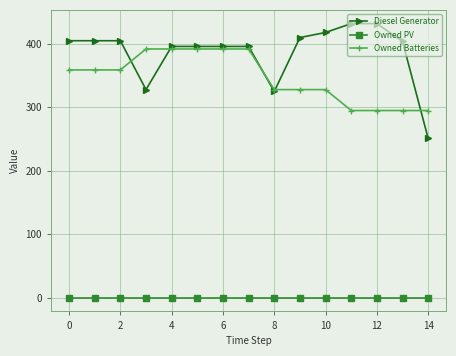

What is the lowest value of the Diesel Generator series?

251